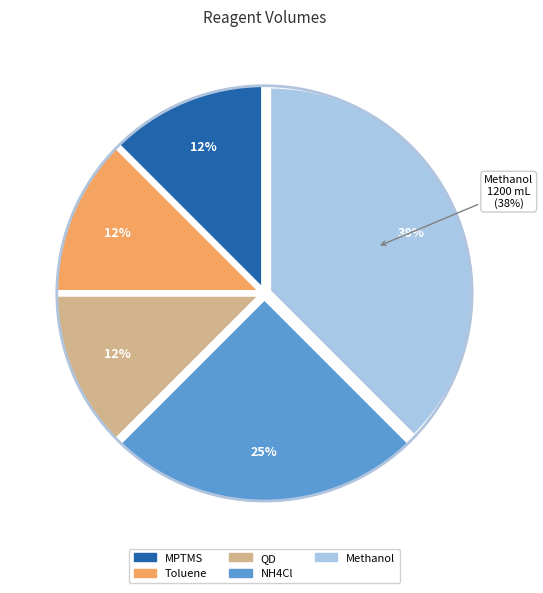

Does any single category account for the majority?

No